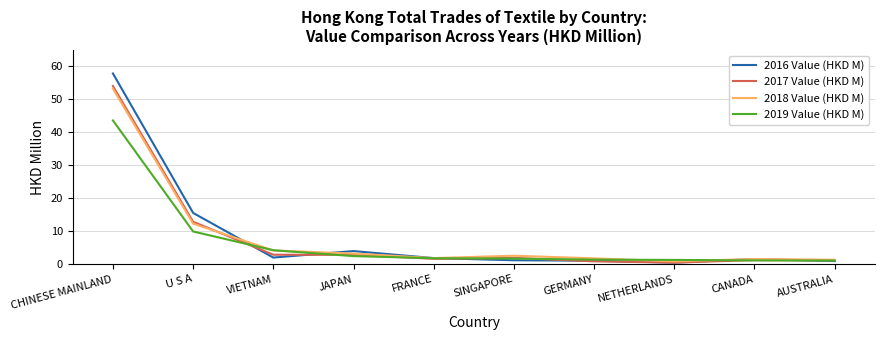

At which category is the sum across all series the highest?

CHINESE MAINLAND